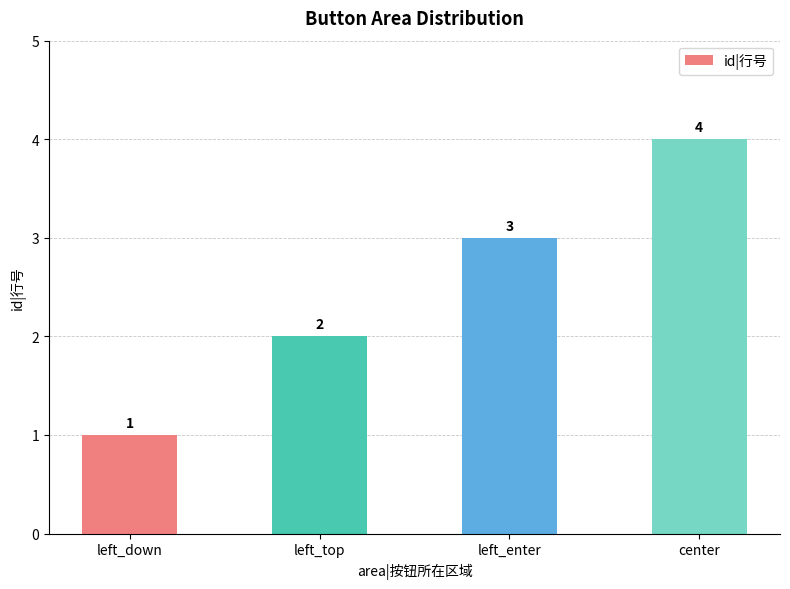

How many values are below 3?

2